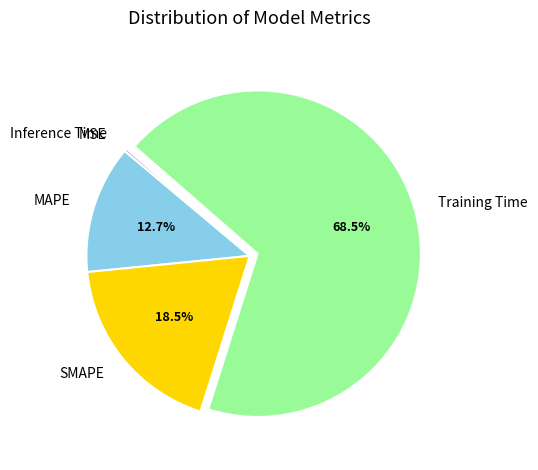

Does any single category account for the majority?

Yes